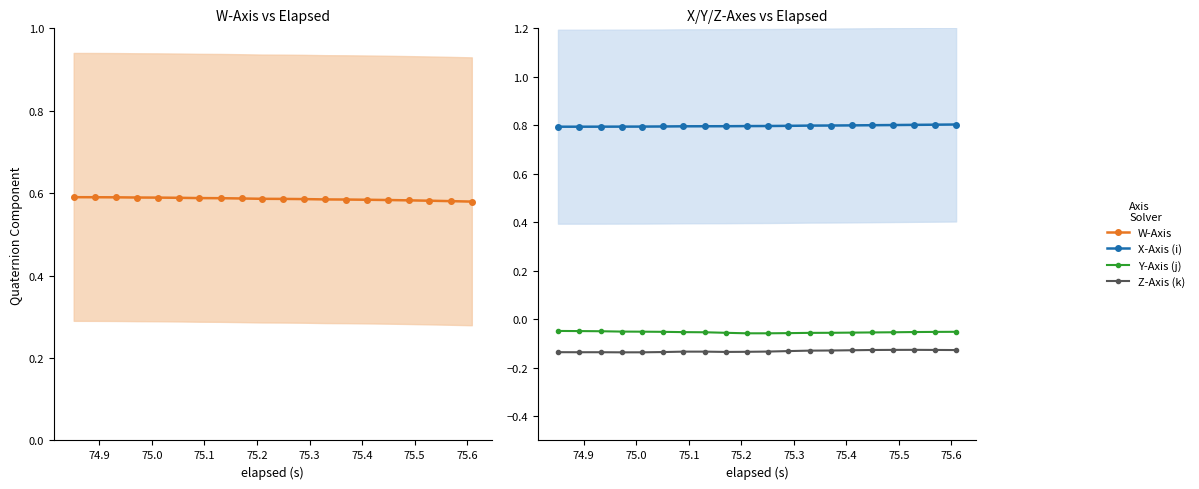

Reading left to right, transcribe all the data shown in this chart.

W-Axis: 0.6	0.6	0.6	0.6	0.6	0.6	0.6	0.6	0.6	0.6	0.6	0.6	0.6	0.6	0.6	0.6	0.6	0.6	0.6	0.6
X-Axis (i): 0.8	0.8	0.8	0.8	0.8	0.8	0.8	0.8	0.8	0.8	0.8	0.8	0.8	0.8	0.8	0.8	0.8	0.8	0.8	0.8
Y-Axis (j): -0.0	-0.0	-0.0	-0.1	-0.1	-0.1	-0.1	-0.1	-0.1	-0.1	-0.1	-0.1	-0.1	-0.1	-0.1	-0.1	-0.1	-0.1	-0.1	-0.1
Z-Axis (k): -0.1	-0.1	-0.1	-0.1	-0.1	-0.1	-0.1	-0.1	-0.1	-0.1	-0.1	-0.1	-0.1	-0.1	-0.1	-0.1	-0.1	-0.1	-0.1	-0.1